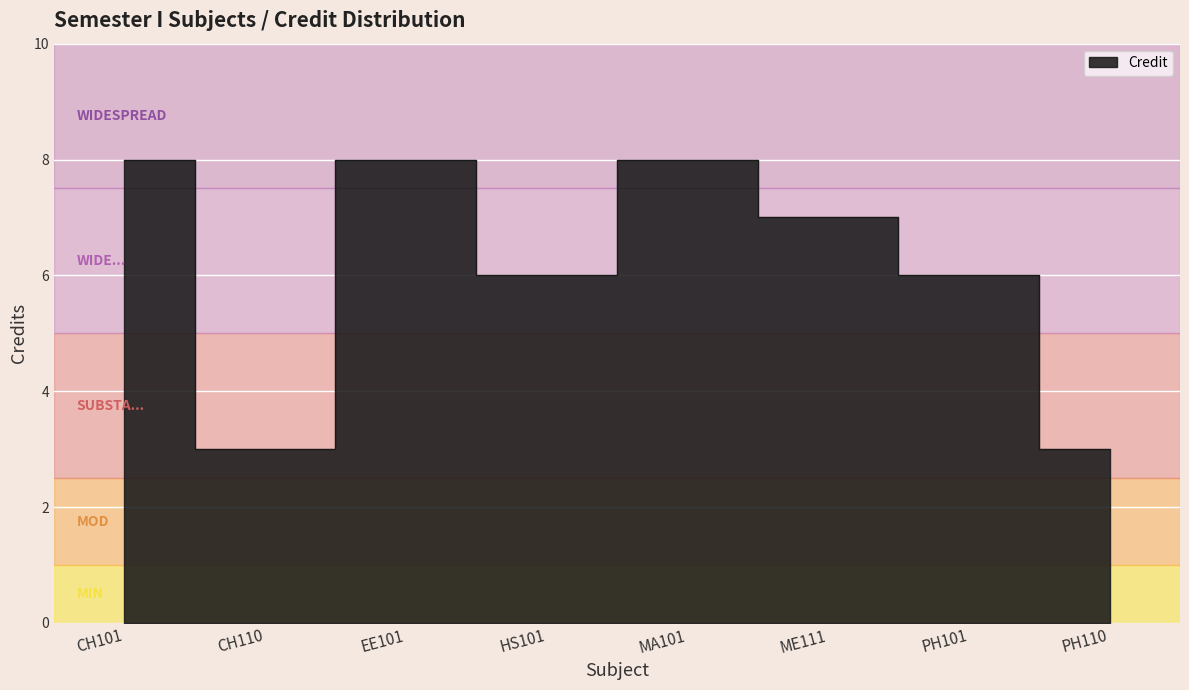

Is it true that the value at MA101 is 13?

False